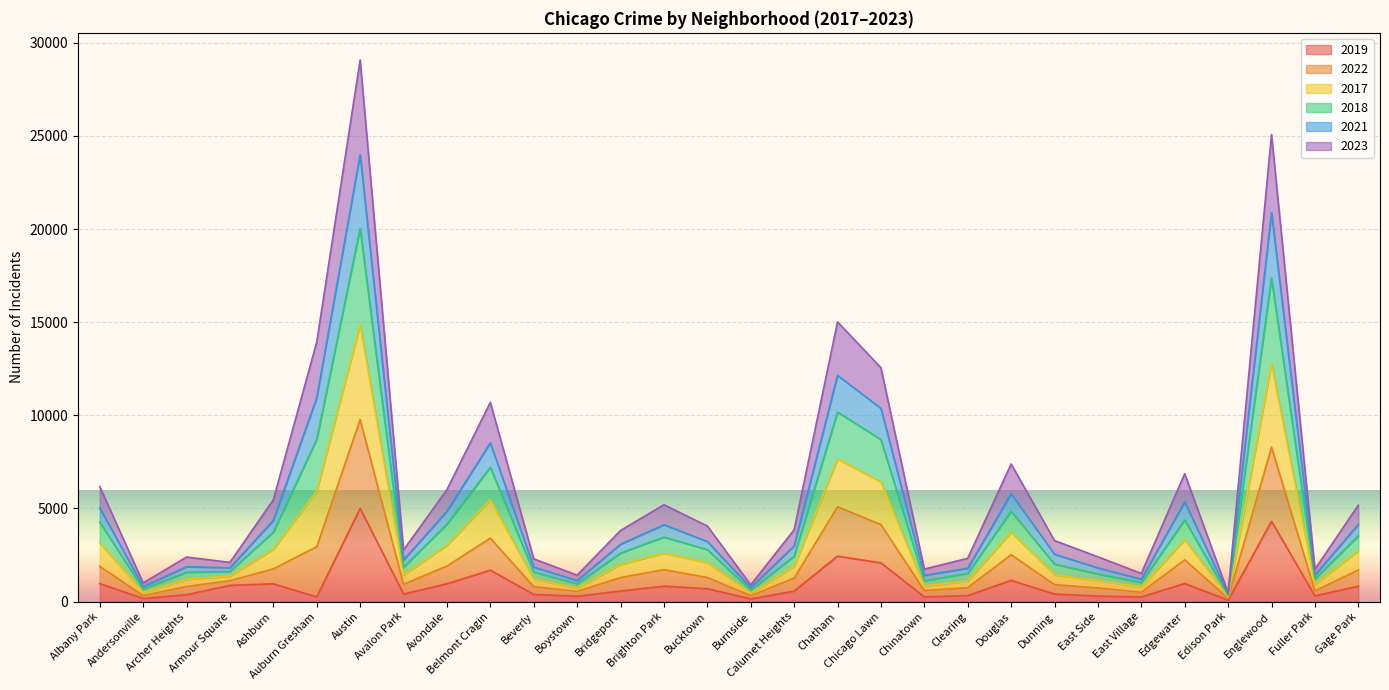

The 2022 series shows 7557 at Ashburn. True or false?

False